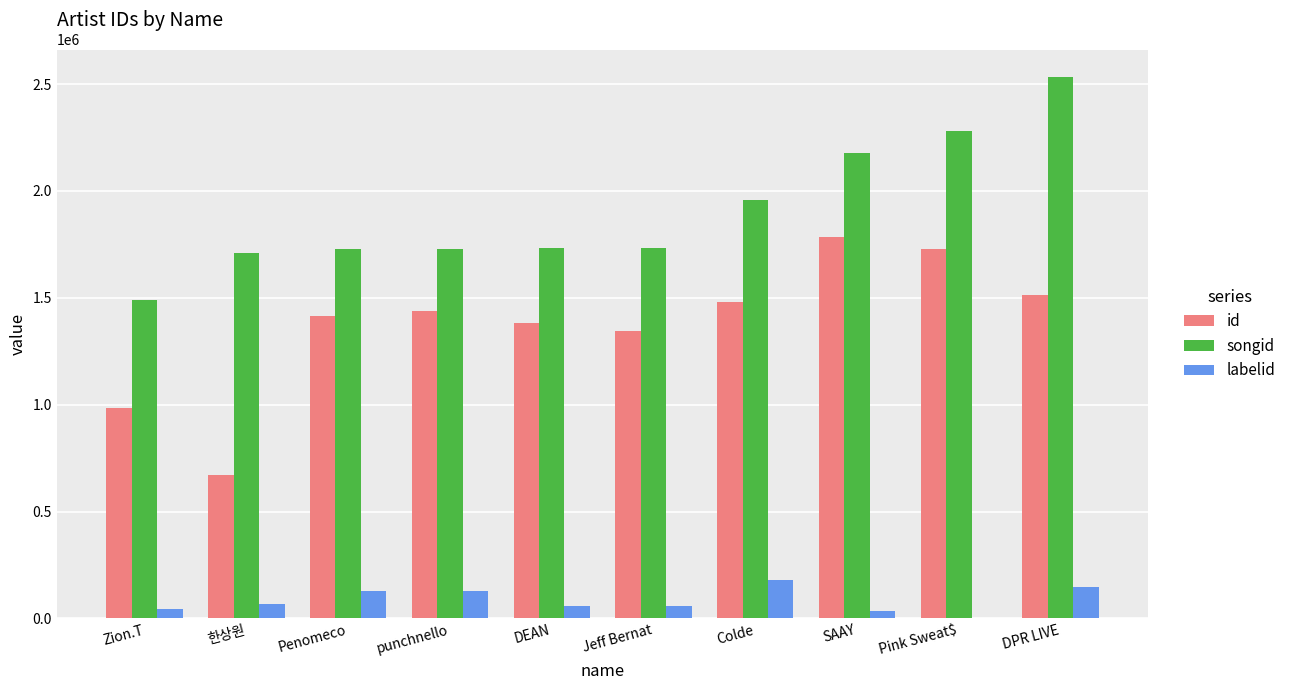

Which category has the highest value across all series?

DPR LIVE